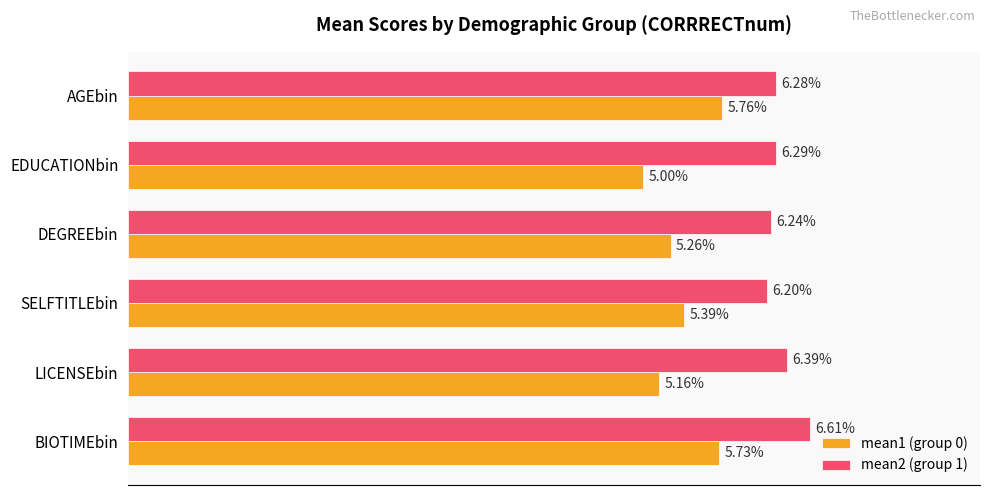

Is the value of mean1 (group 0) at BIOTIMEbin greater than the value of mean2 (group 1) at EDUCATIONbin?

No